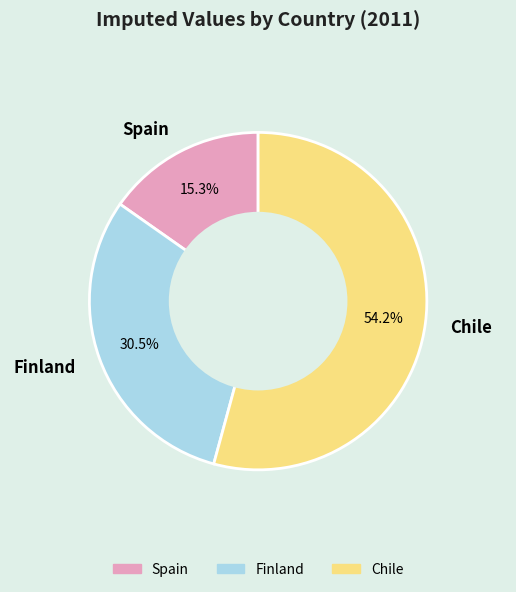

What is the smallest slice in the pie chart?

Spain